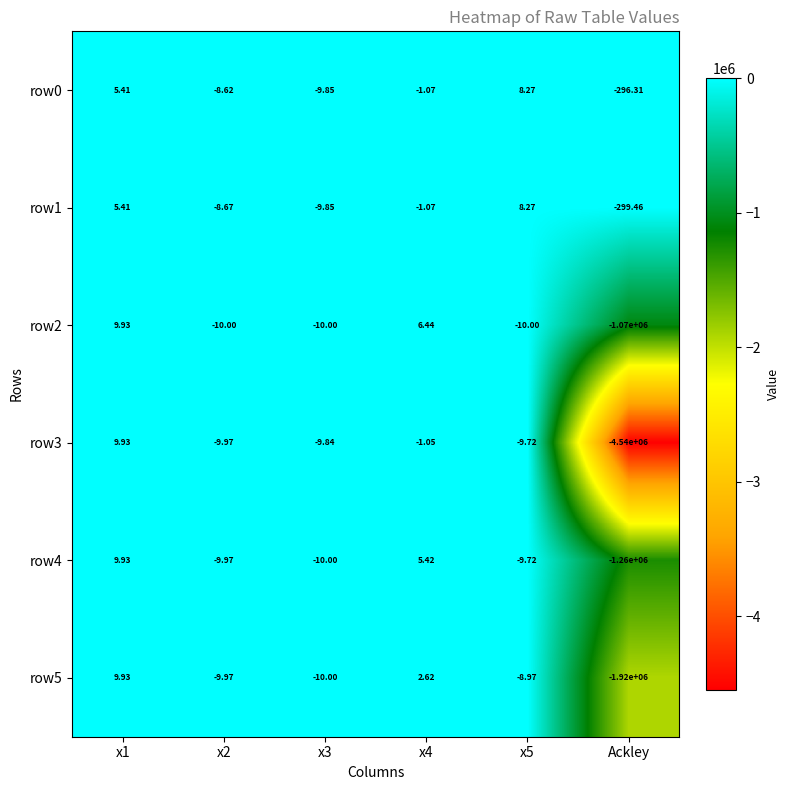

Which series has the widest spread of values?

row3